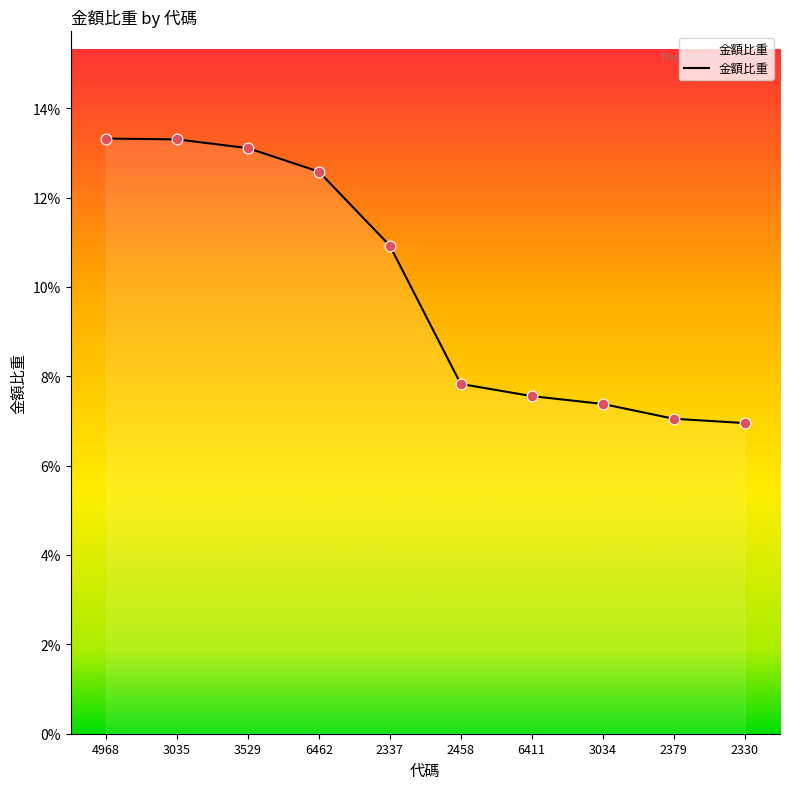

What is the change in value from 6462 to 6411?

-0.1